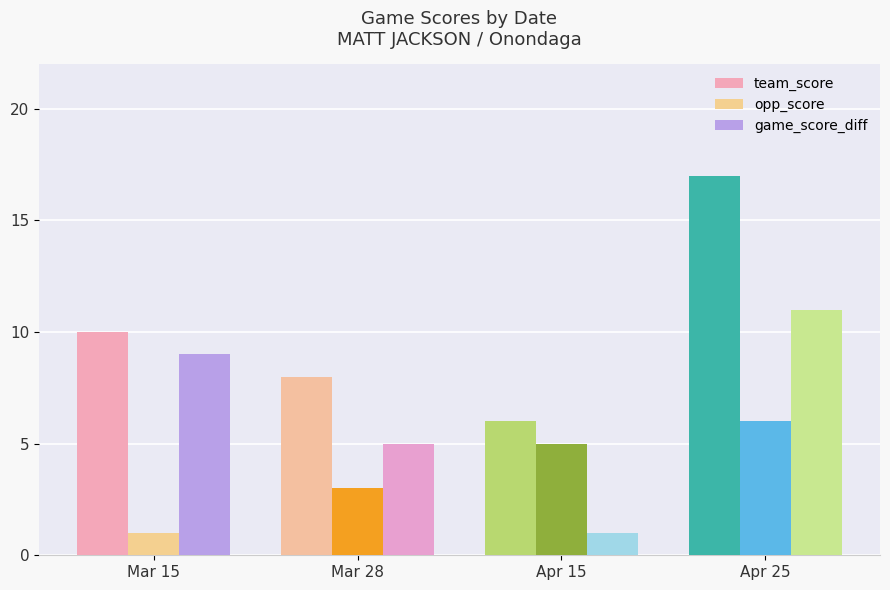

List the series in order of their overall mean, lowest first.

opp_score, game_score_diff, team_score